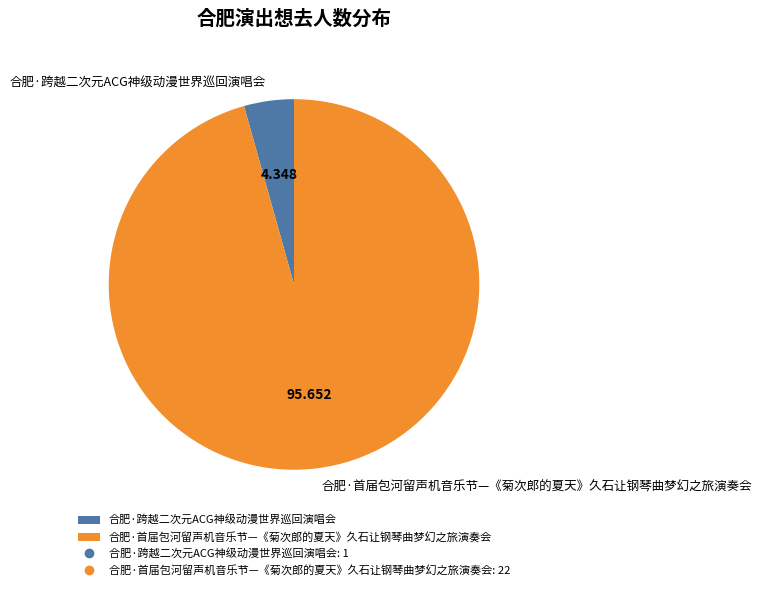

Is it true that 合肥·跨越二次元ACG神级动漫世界巡回演唱会 is 18% of the pie?

False